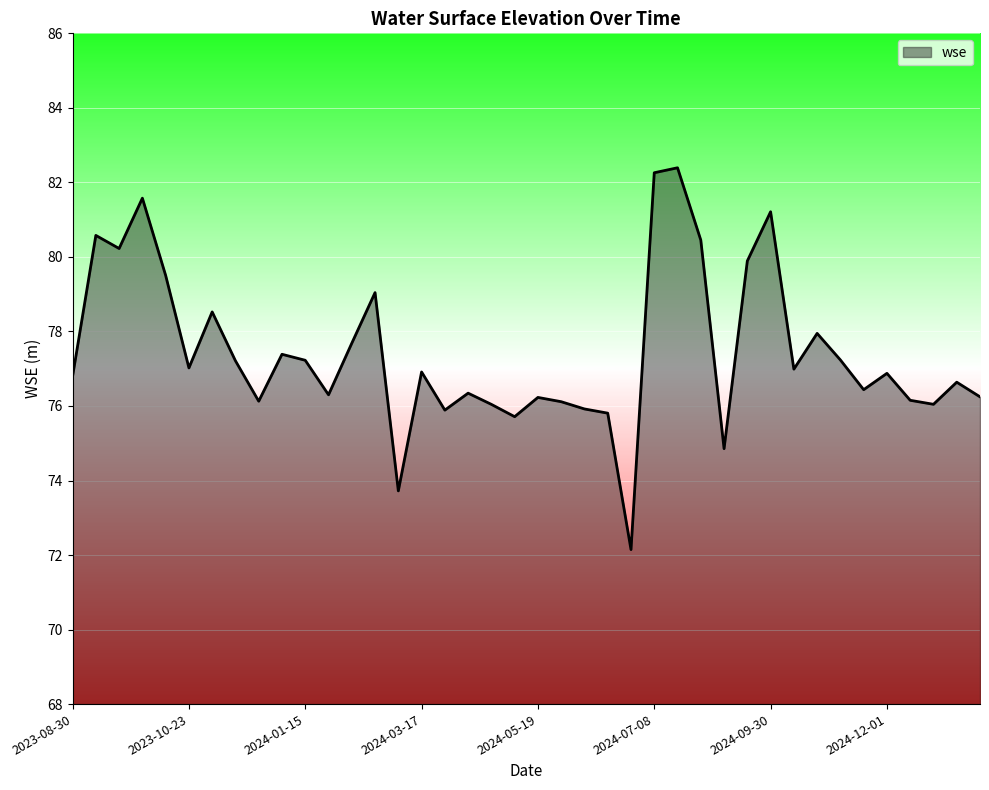

True or false: there are more than 2 points higher than both neighbors.

True